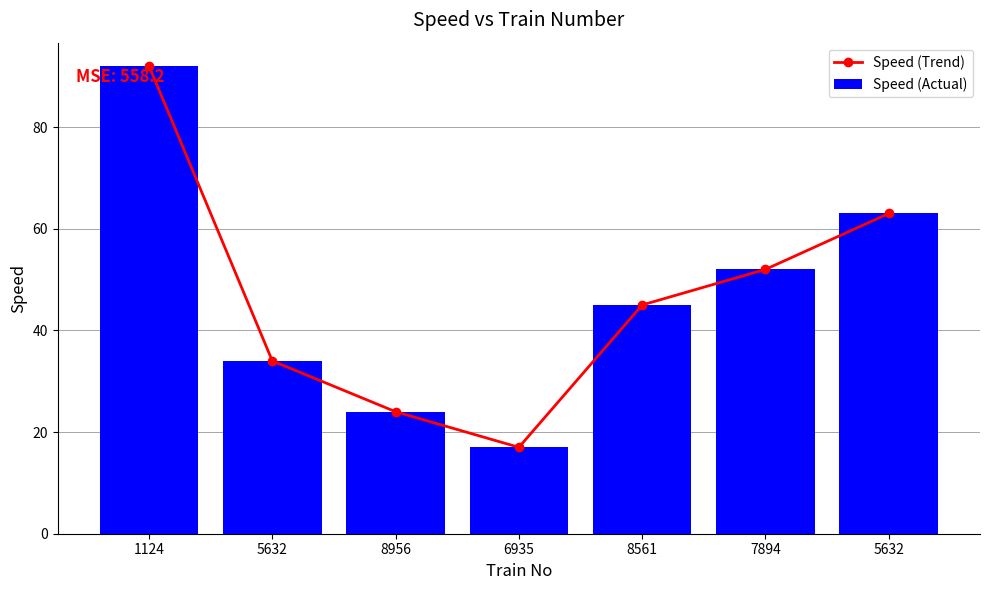

Which series changed the most between 7894 and 5632?

Speed (Trend)